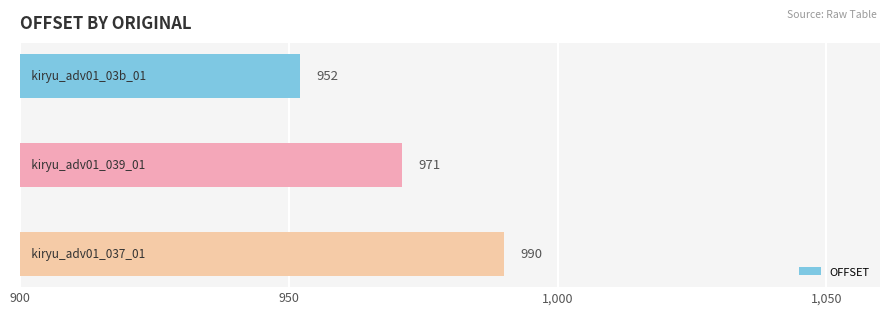

Count the values in the range 952 to 990.

3